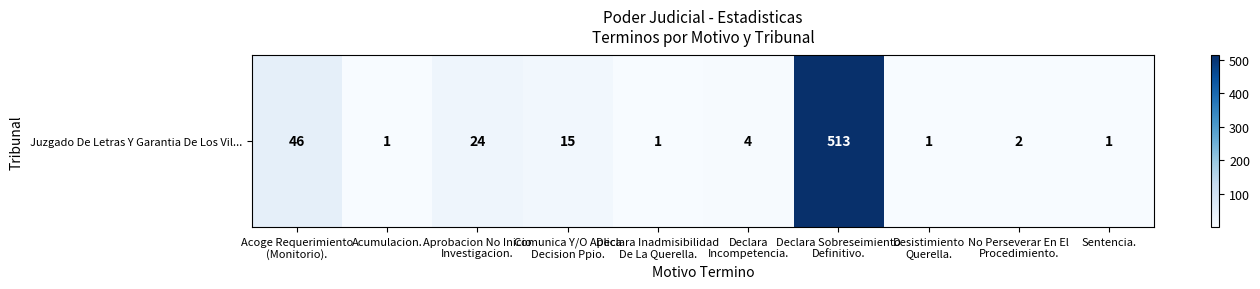

What is the average value?

61